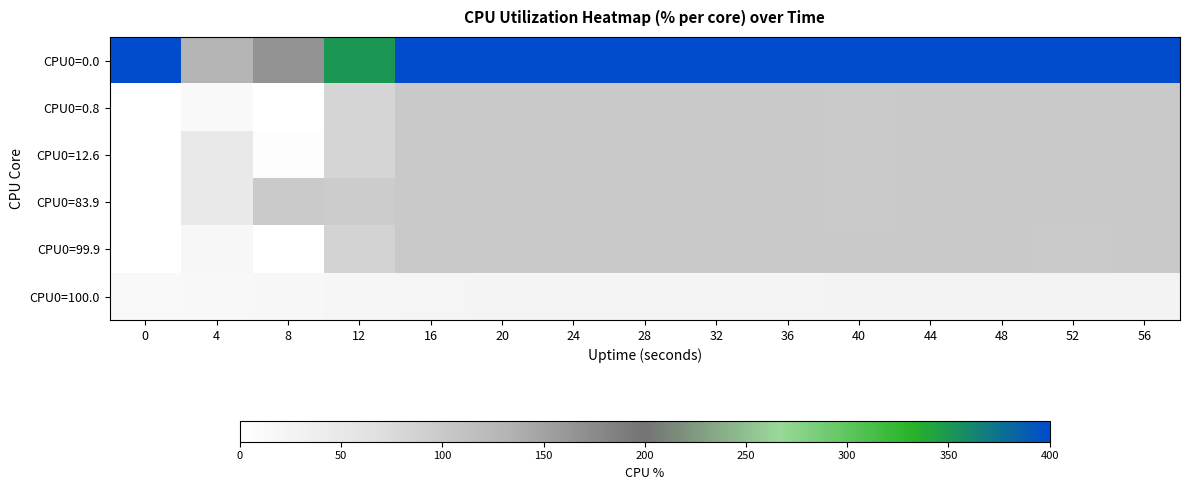

Reading left to right, what are all the values shown in this chart?

CPU0=0.0: 0=400.0	4=131.2	8=166.0	12=350.4	16=400.0	20=400.0	24=400.0	28=400.0	32=400.0	36=400.0	40=399.6	44=400.0	48=400.0	52=400.0	56=400.0
CPU0=0.8: 0=0.0	4=12.6	8=0.8	12=83.9	16=100.0	20=100.0	24=100.0	28=100.0	32=100.0	36=100.0	40=99.9	44=100.0	48=100.0	52=100.0	56=100.0
CPU0=12.6: 0=0.0	4=47.7	8=3.8	12=84.2	16=100.0	20=100.0	24=100.0	28=100.0	32=100.0	36=100.0	40=99.9	44=100.0	48=100.0	52=100.0	56=100.0
CPU0=83.9: 0=0.0	4=48.2	8=99.9	12=96.0	16=100.0	20=100.0	24=100.0	28=100.0	32=100.0	36=100.0	40=99.9	44=100.0	48=100.0	52=100.0	56=100.0
CPU0=99.9: 0=0.0	4=15.8	8=0.3	12=85.1	16=100.0	20=100.0	24=100.0	28=100.0	32=100.0	36=100.0	40=100.0	44=100.0	48=100.0	52=99.7	56=100.0
CPU0=100.0: 0=12.6	4=14.8	8=16.6	12=19.6	16=21.5	20=23.4	24=24.1	28=24.6	32=24.6	36=24.6	40=25.0	44=25.0	48=25.4	52=25.4	56=25.4